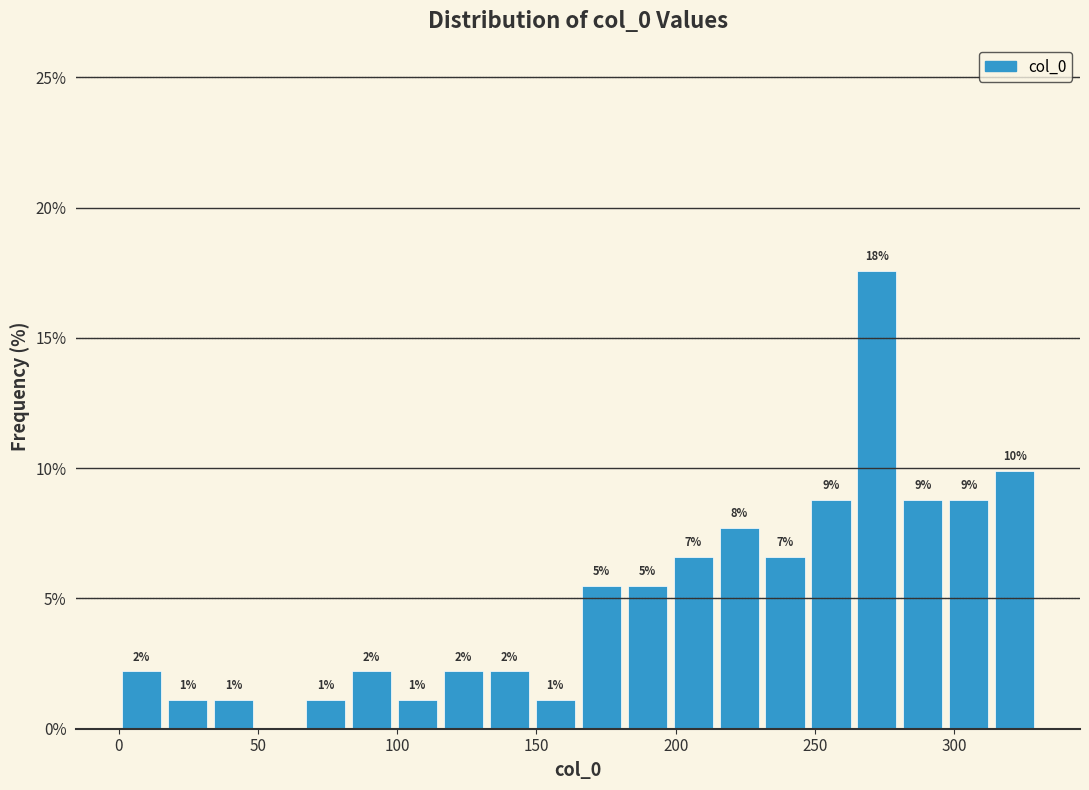

Read against the x-axis, roughly where is the centre of the tallest bar?

270